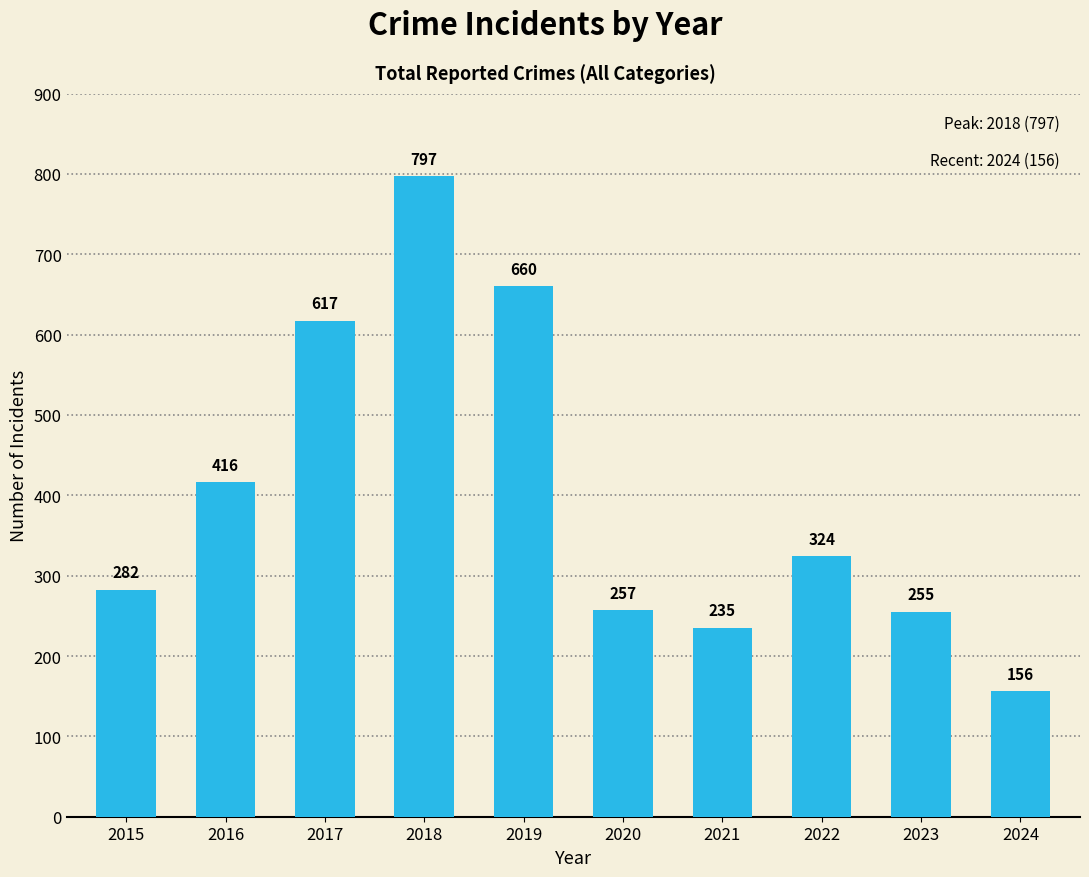

Count the number of data series in this chart.

1